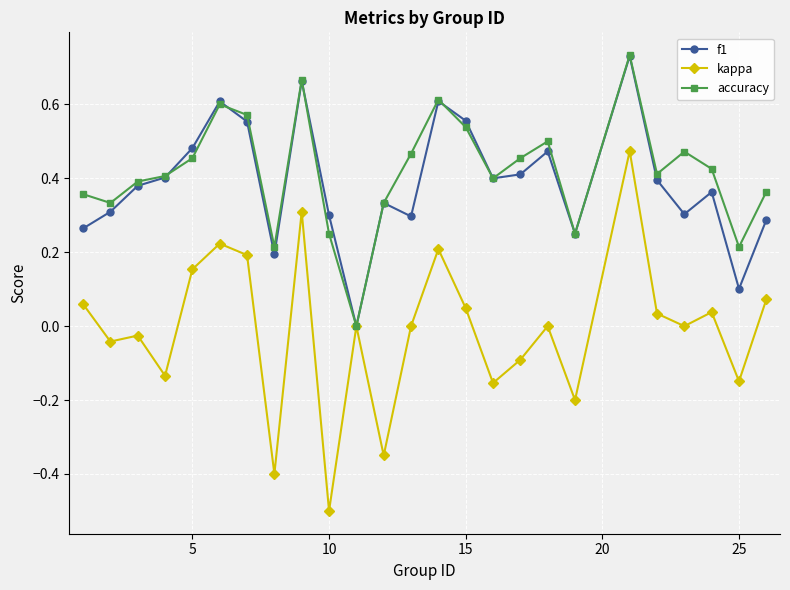

Which series has the largest range (max minus min)?

kappa